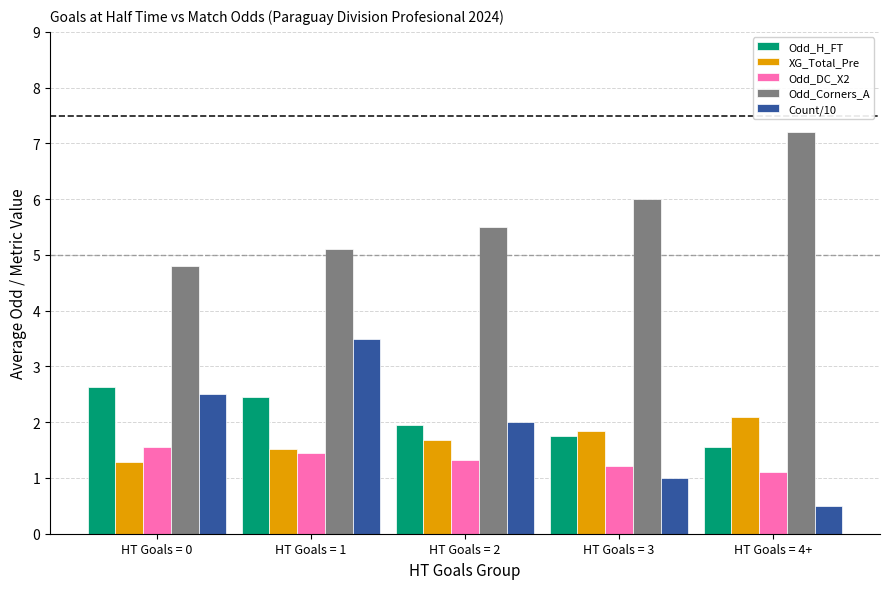

At which label does Odd_H_FT reach its minimum?

HT Goals = 4+